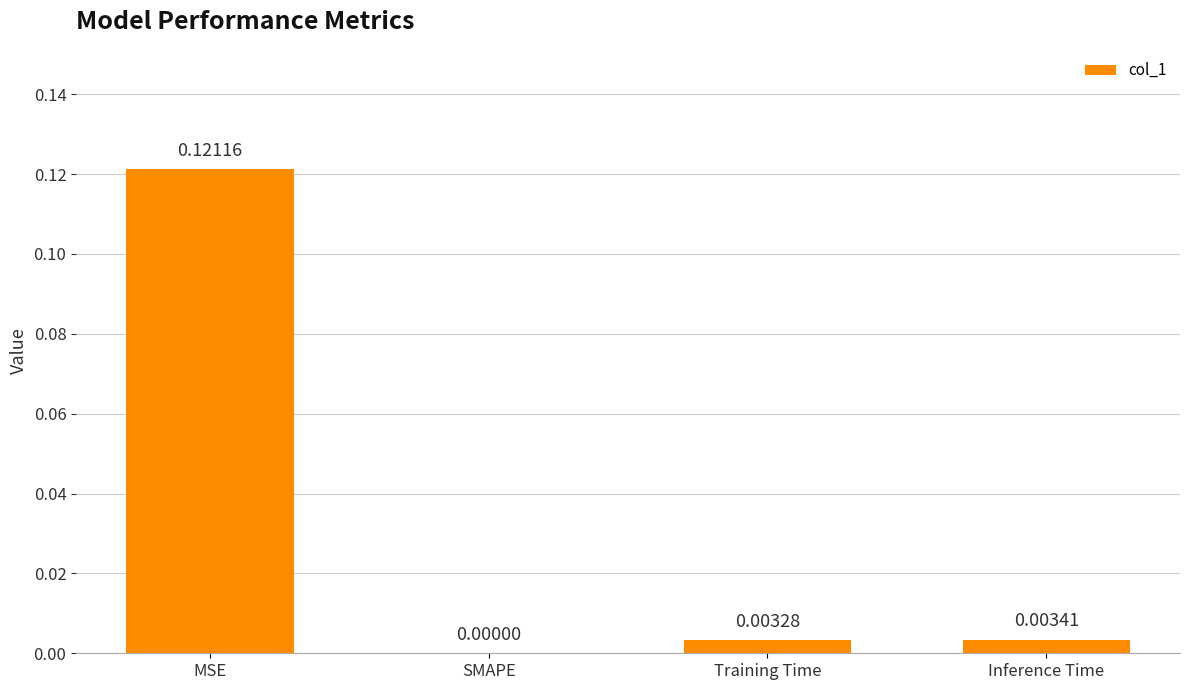

At which category does the chart reach its peak across all series?

MSE